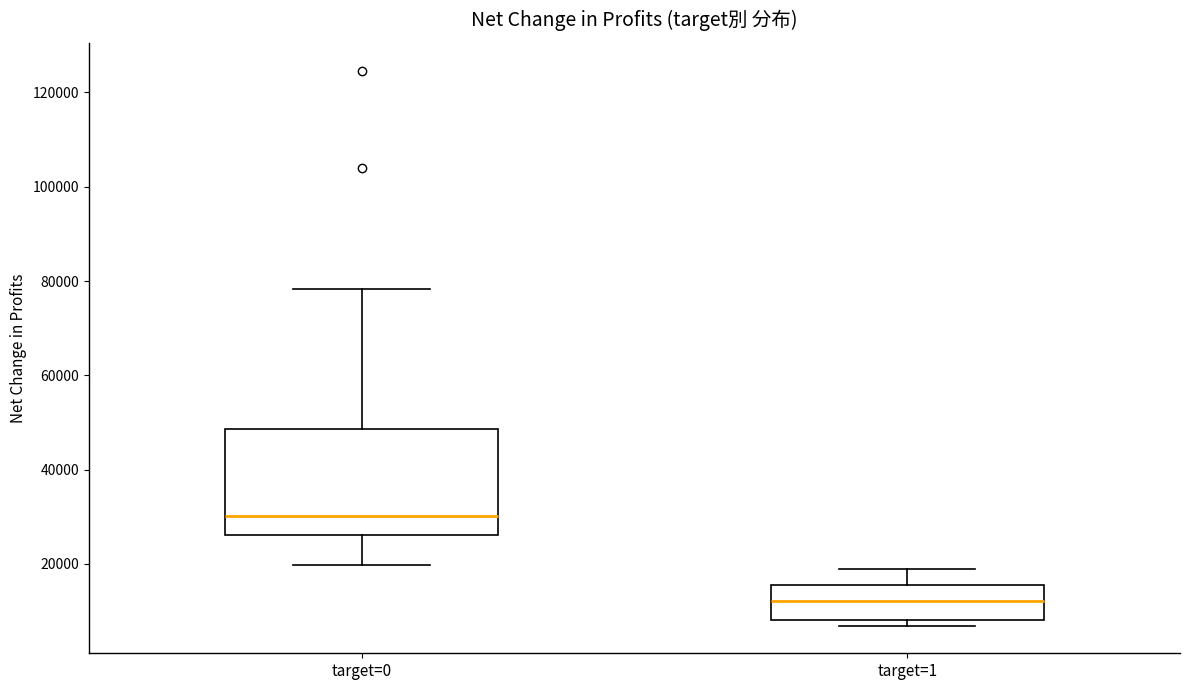

Reading left to right, read every box against the y-axis: the position of its median line, the range the box covers, and the ends of its whiskers. The values are not printed on the chart, so give them approximately, as read against the axis.

target=0: median 30000, box 26000 to 48000, whiskers 20000 to 78000
target=1: median 12000, box 8000 to 16000, whiskers 6000 to 18000